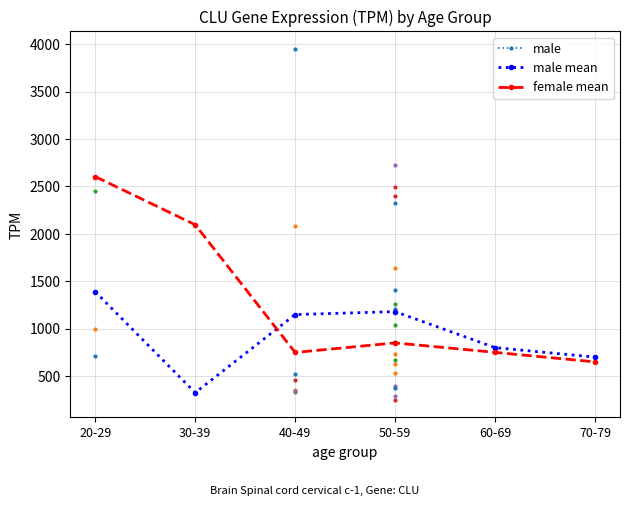

How many times do male mean and female mean cross each other?

1